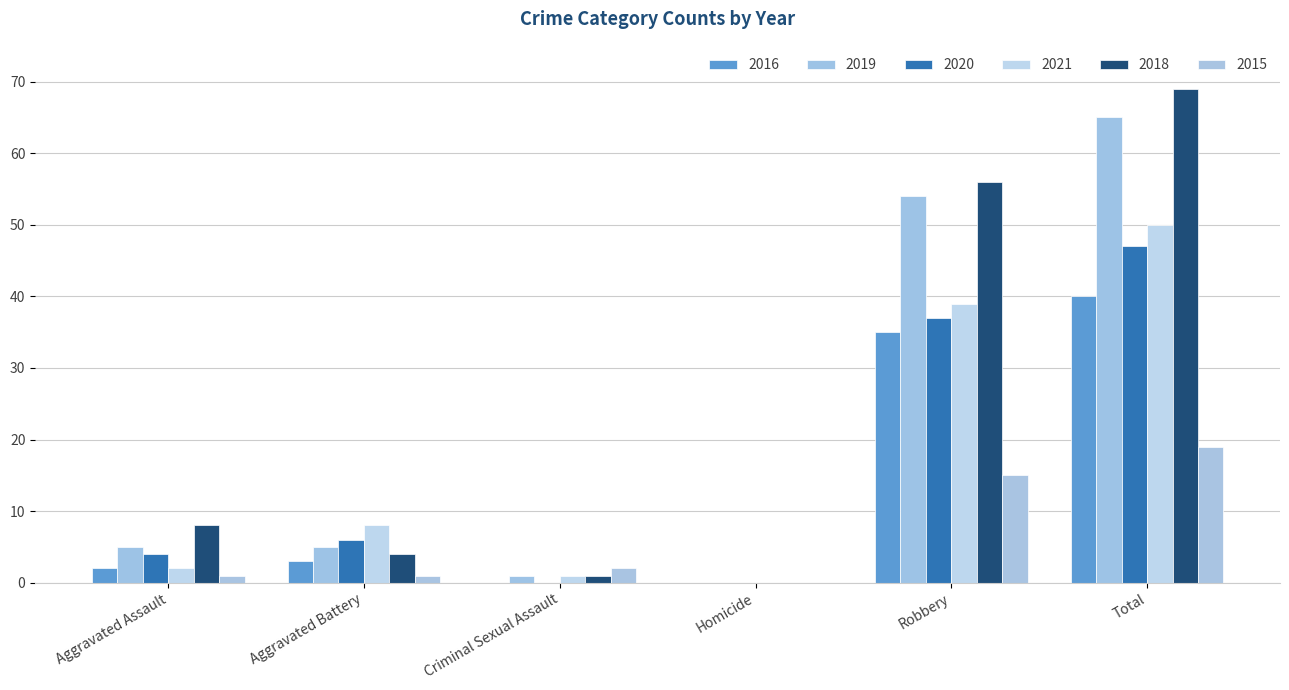

How many groups of bars are there?

6